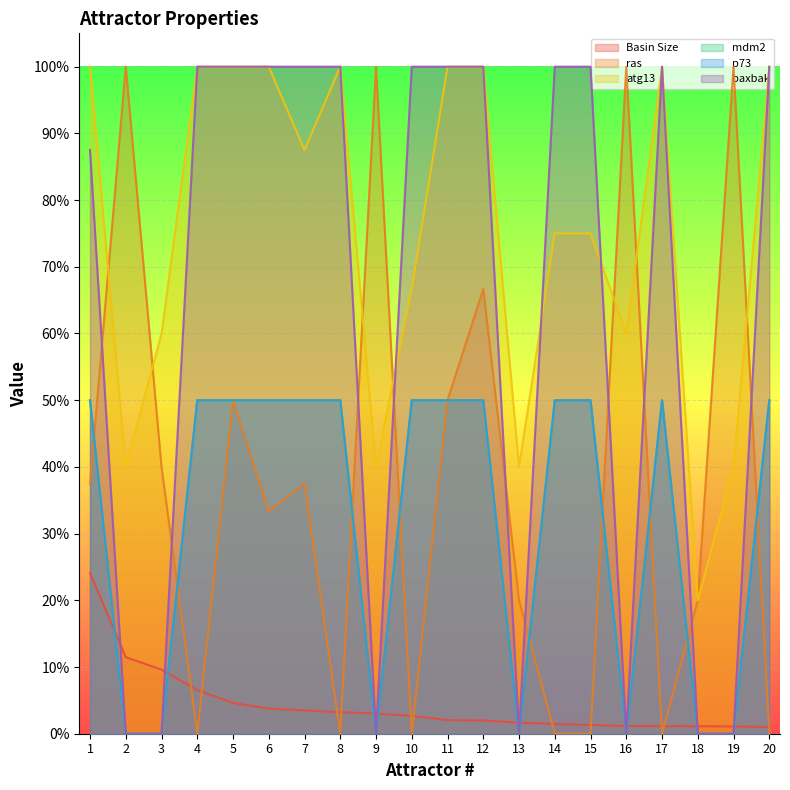

List the series in order of their peak value, lowest first.

Basin Size, mdm2, p73, ras, atg13, baxbak